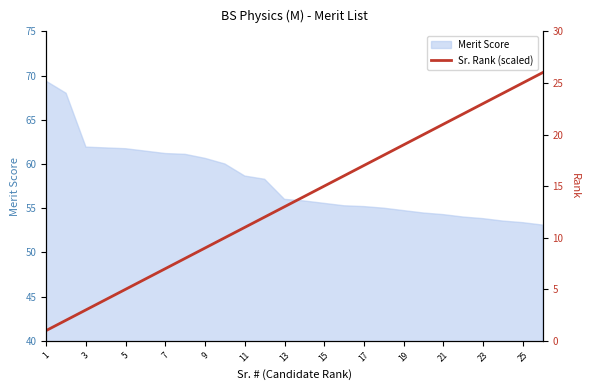

True or false: the data has more than 1 interior local peaks.

False